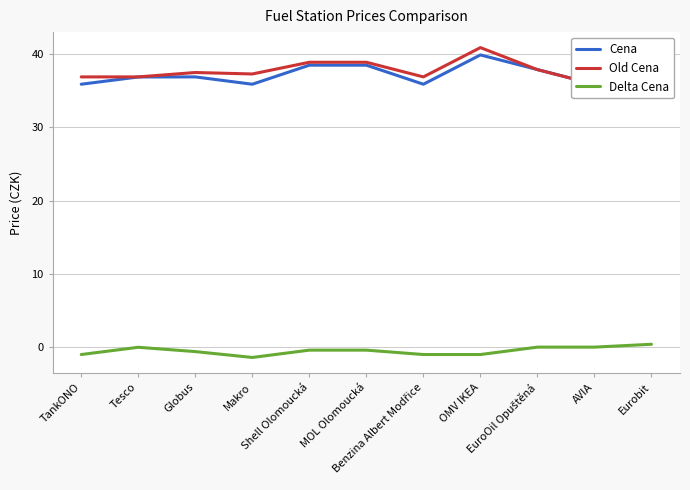

Where is the first local maximum for Cena?

Globus